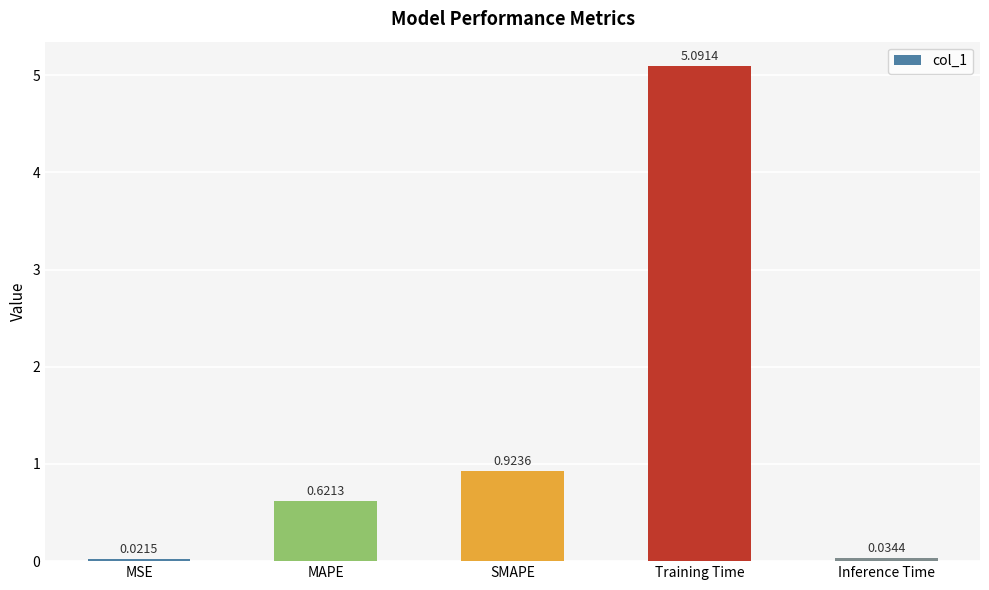

What is the maximum value shown in the chart?

5.1